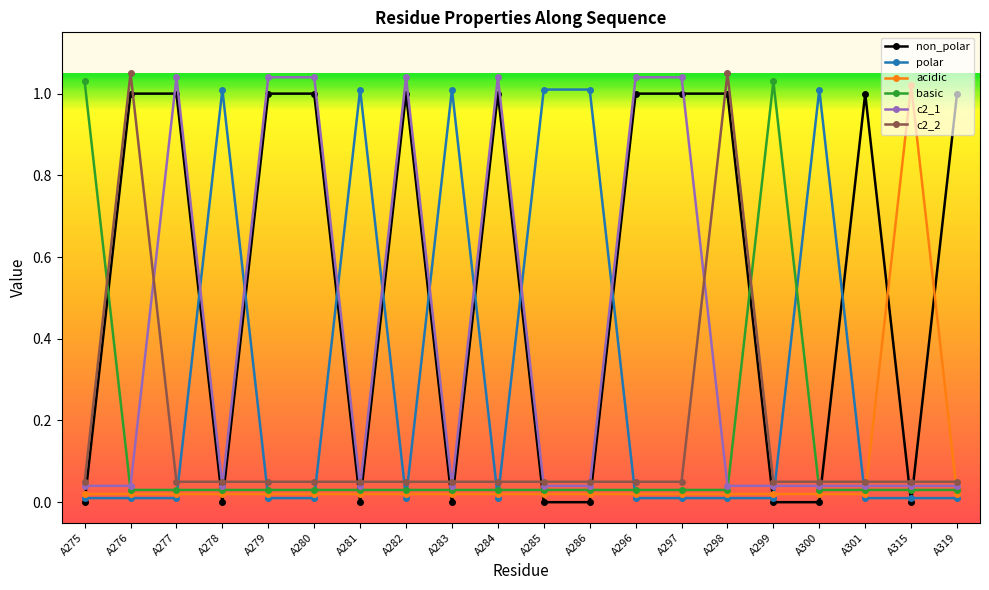

The acidic series shows 0.0 at A279. True or false?

True